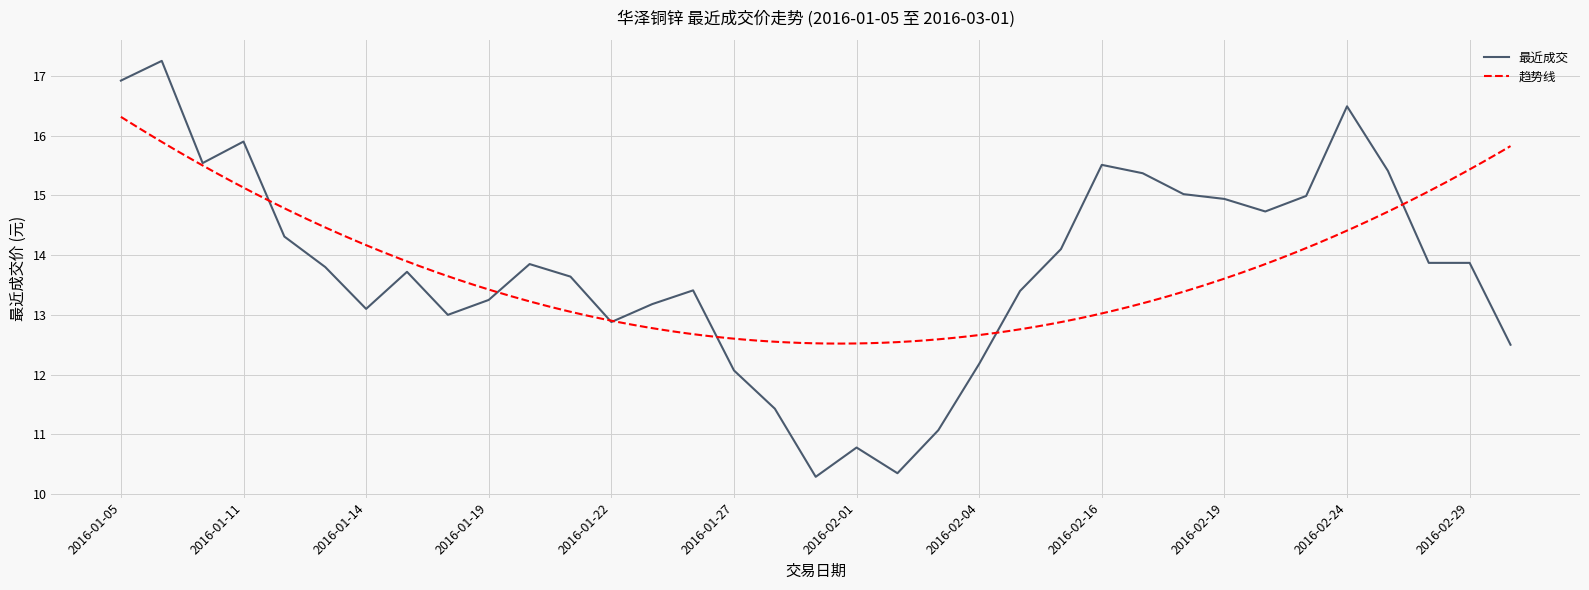

What is the greatest value displayed?

17.2